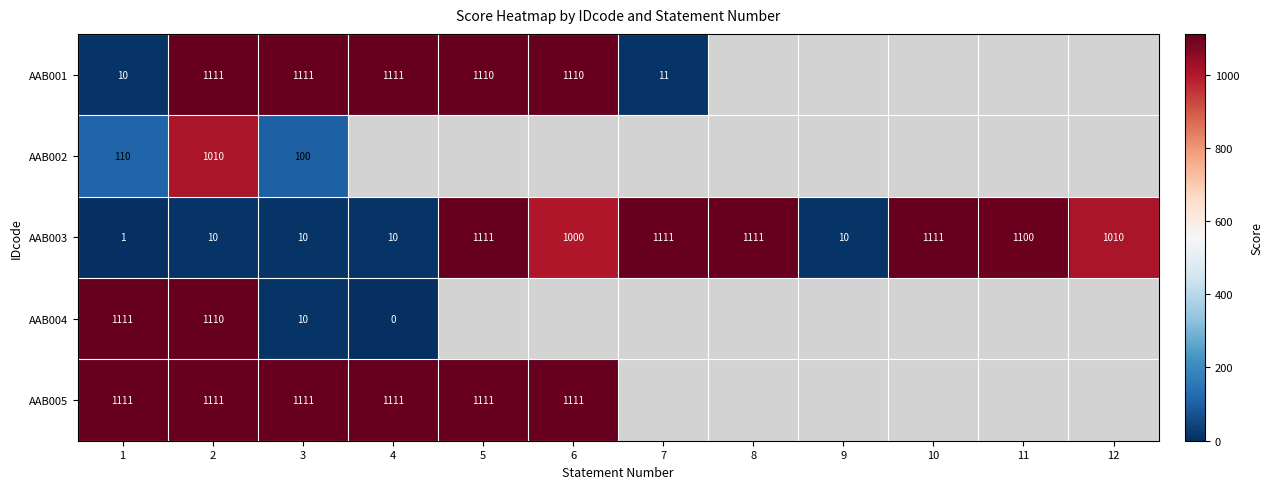

Is the value of AAB003 at 6 greater than the value of AAB005 at 2?

No